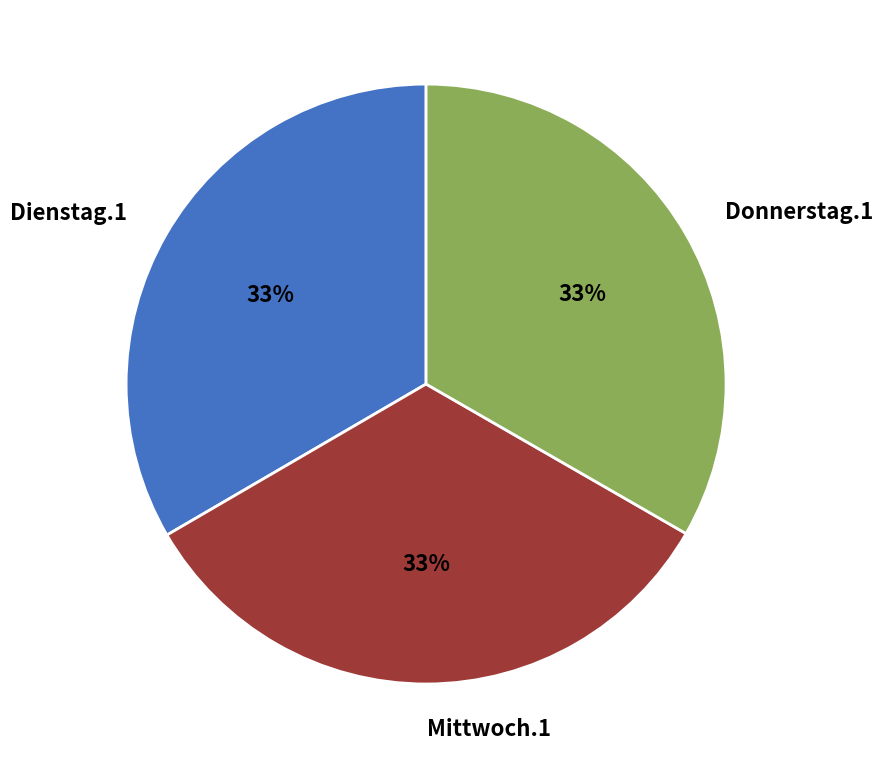

True or false: Dienstag.1 accounts for 33% of the total.

True